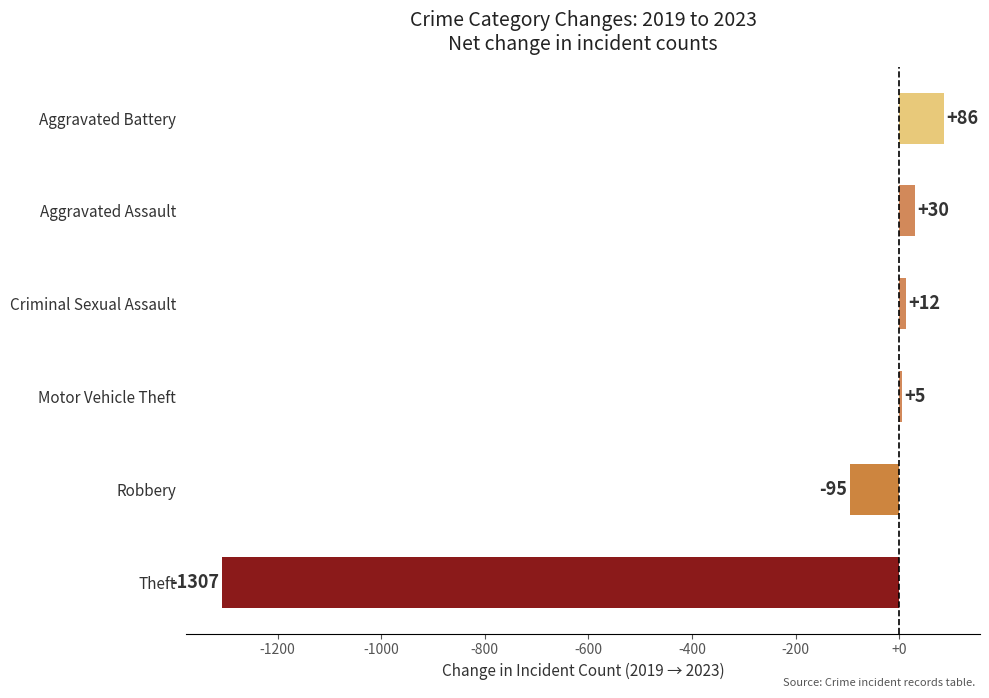

Which has a higher value, Theft or Motor Vehicle Theft?

Motor Vehicle Theft